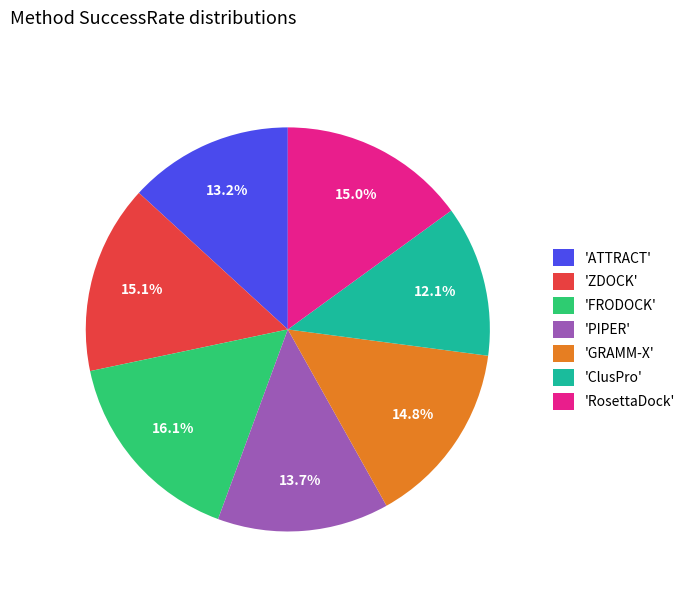

What percentage do 'ClusPro' and 'PIPER' together represent?

25.8%